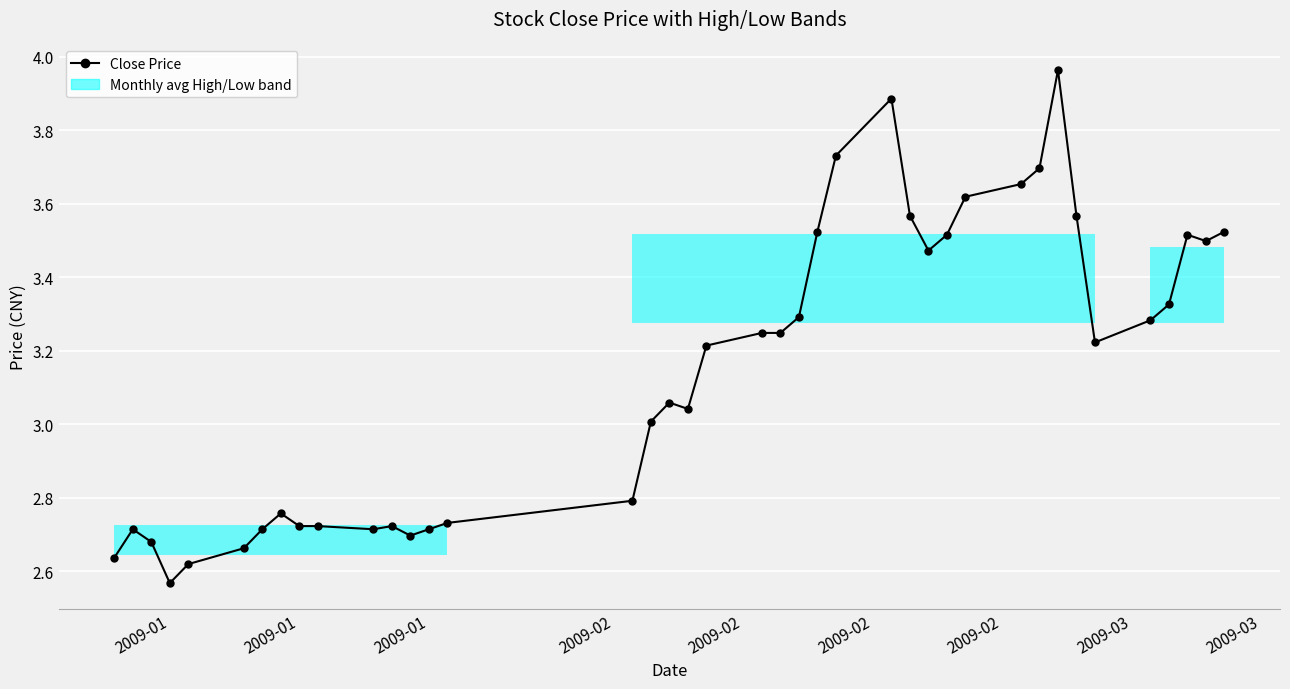

True or false: there are more than 2 points higher than both neighbors.

True